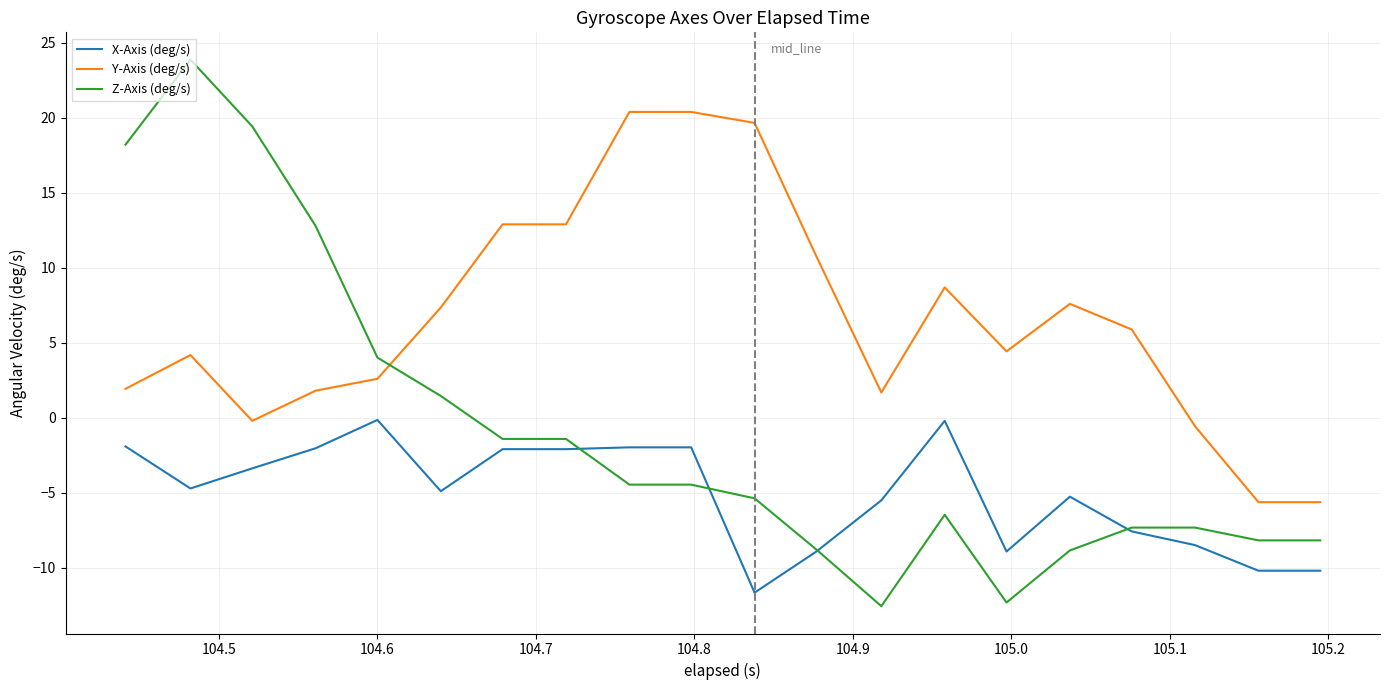

Which series has the largest total across all categories?

Y-Axis (deg/s)